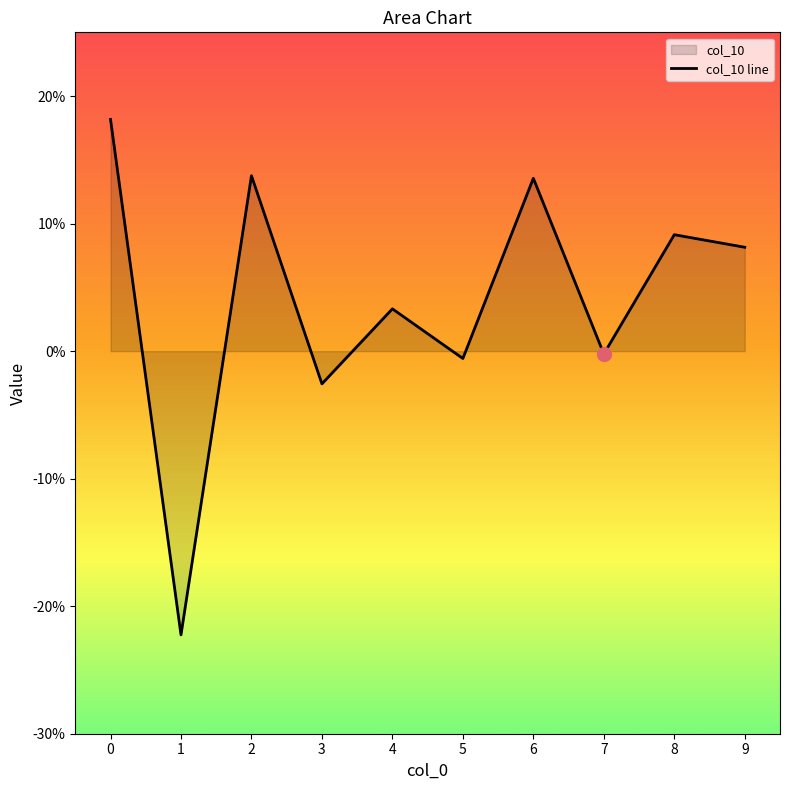

Between 3 and 2, which is larger?

2